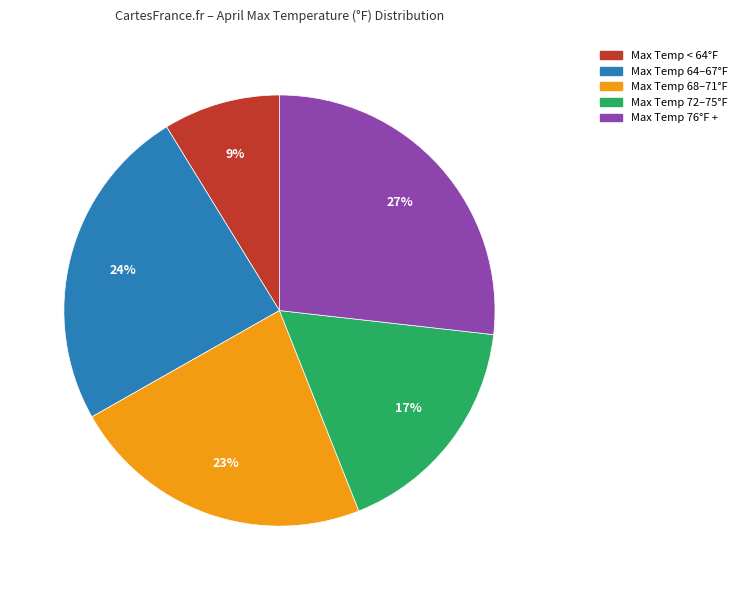

To the nearest percent, what portion does Max Temp 64–67°F represent?

24%